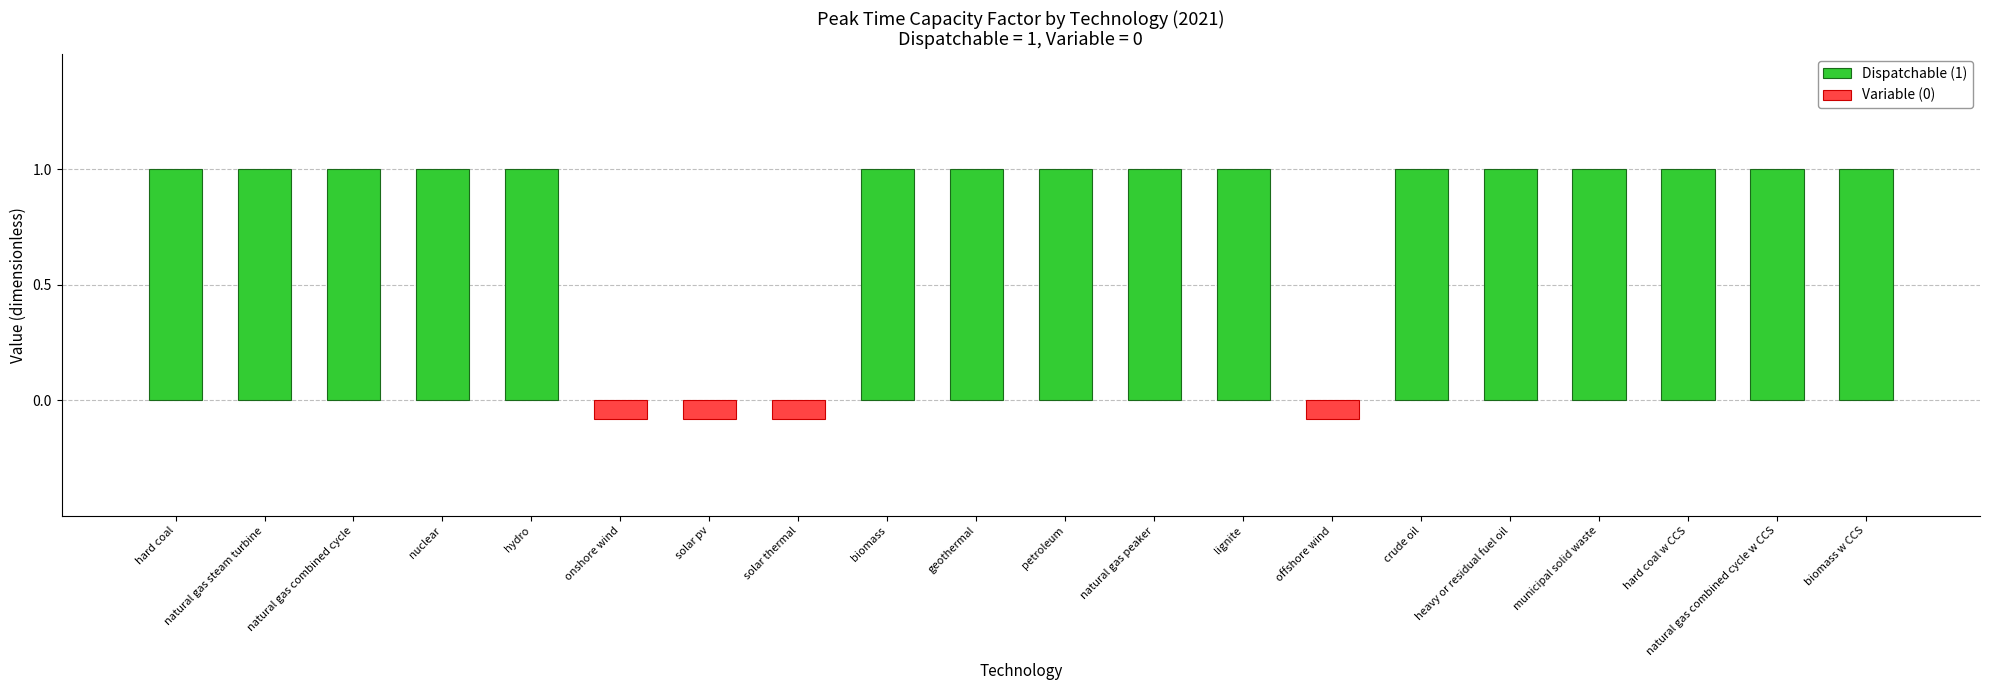

What is the average value?

1